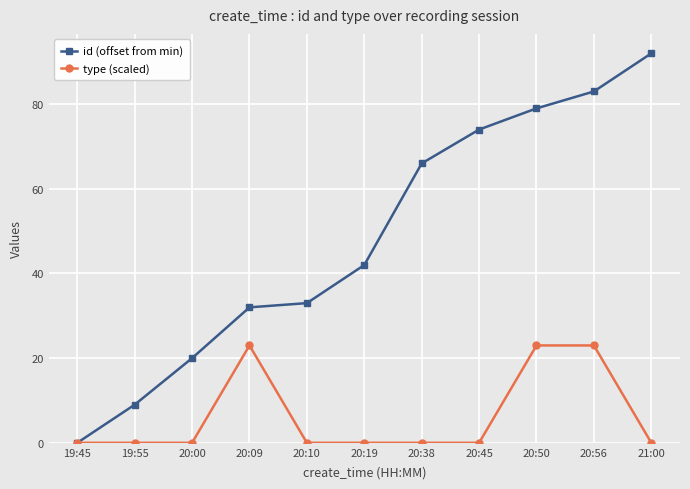

Does the chart have visible grid lines?

Yes